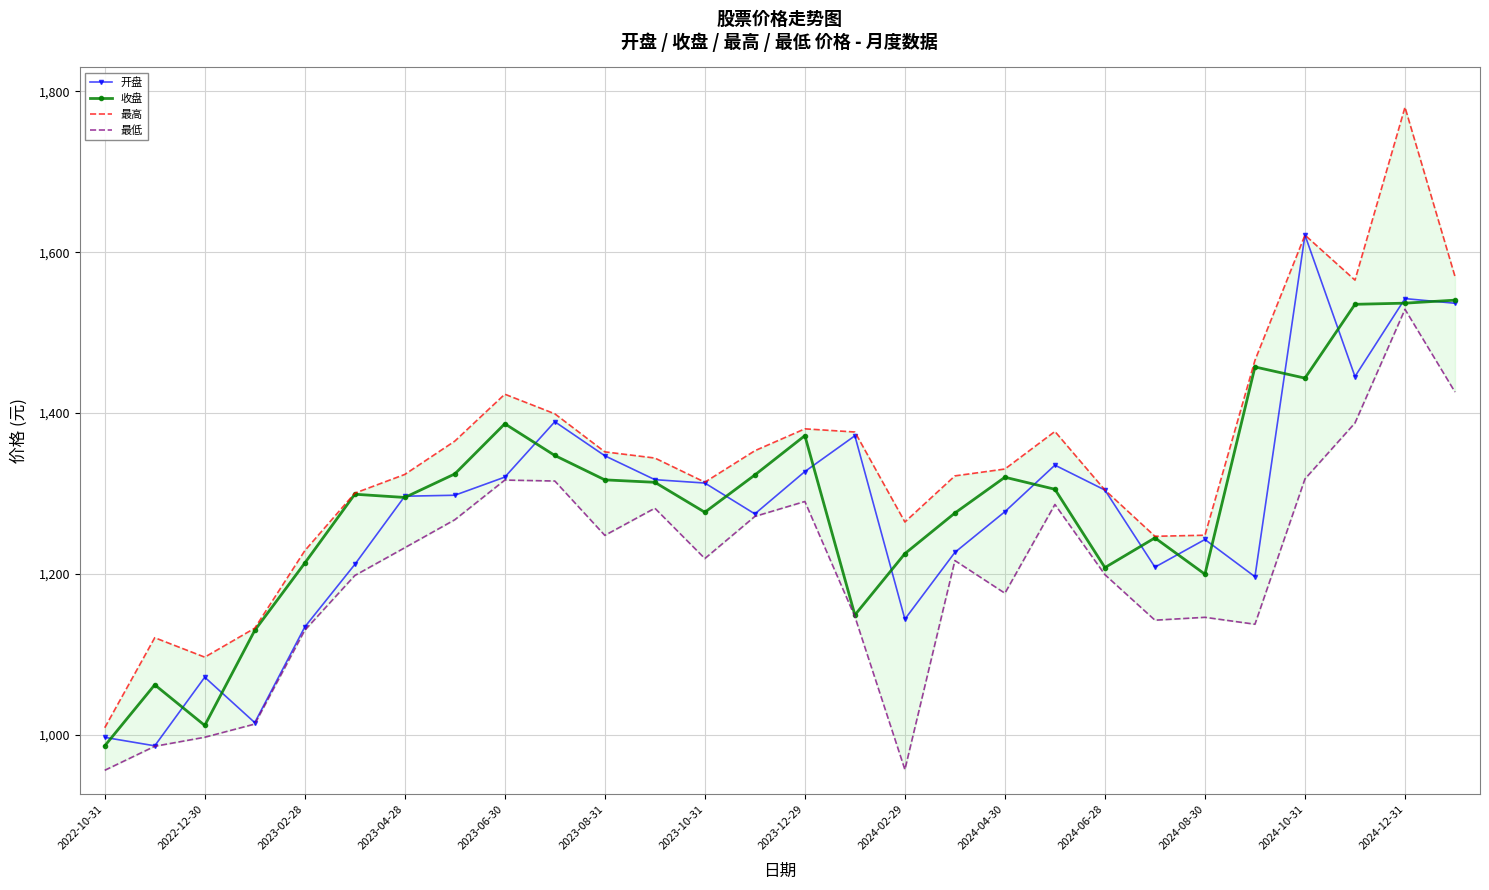

What is the average value of the 收盘 series?

1289.3